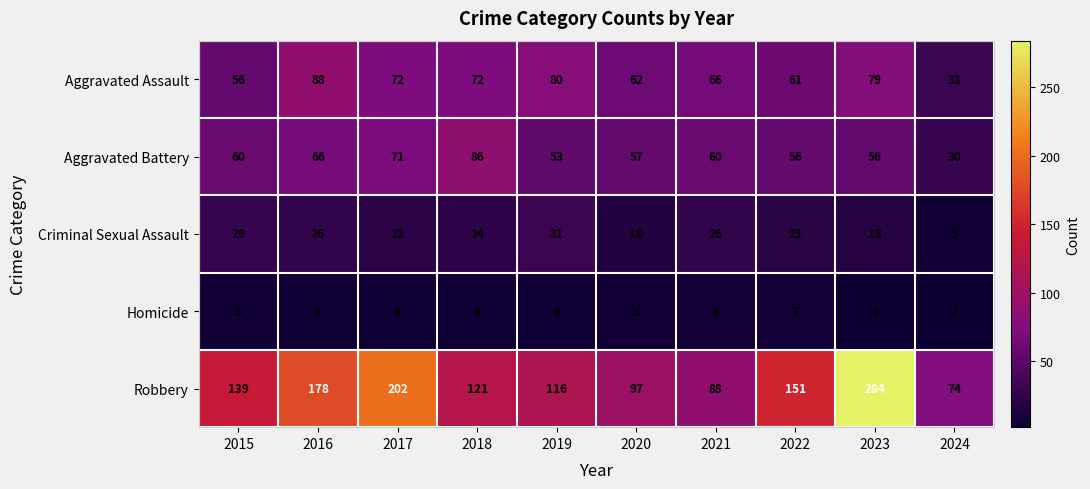

At which label is Aggravated Assault closest to 59?

2022